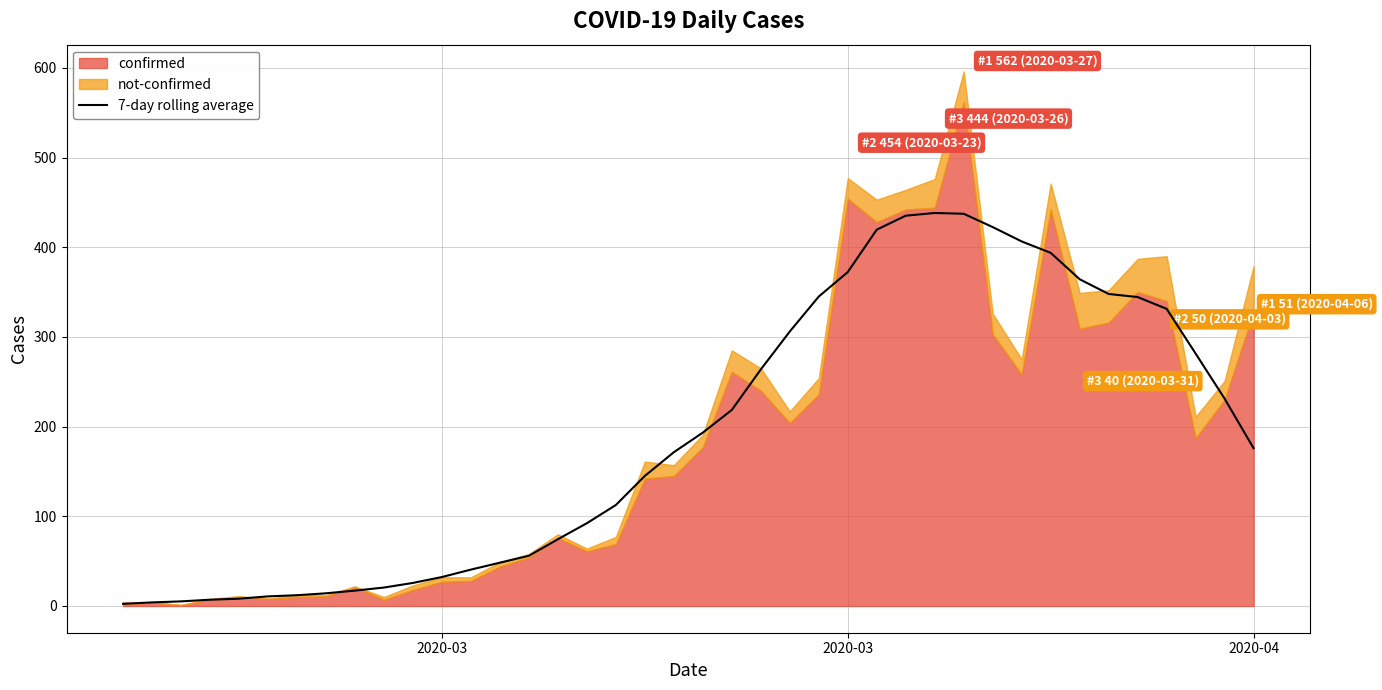

Which category has the lowest value across all series?

2020-03